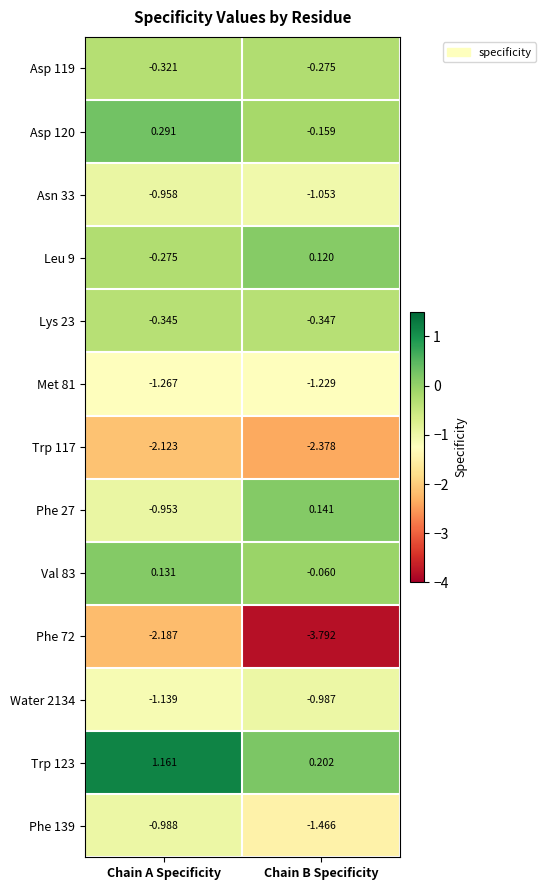

At which label does Met 81 reach its peak?

Chain B Specificity